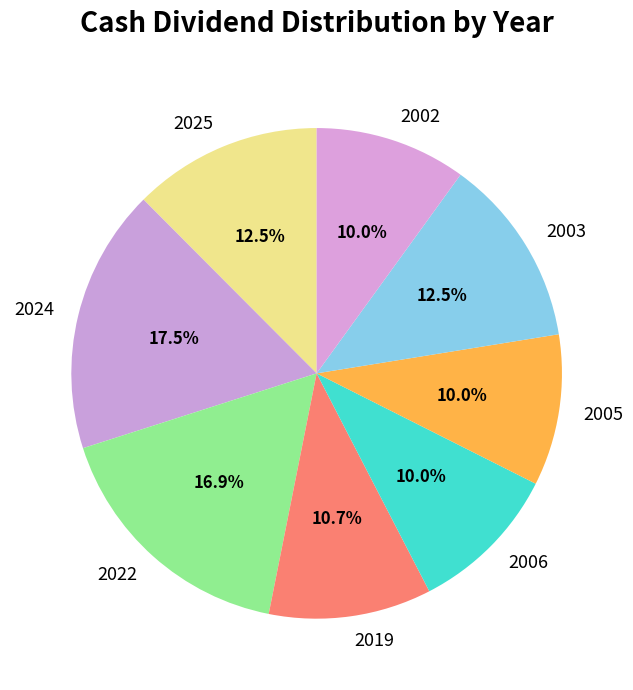

To the nearest percent, what percentage of the pie is 2002?

10%